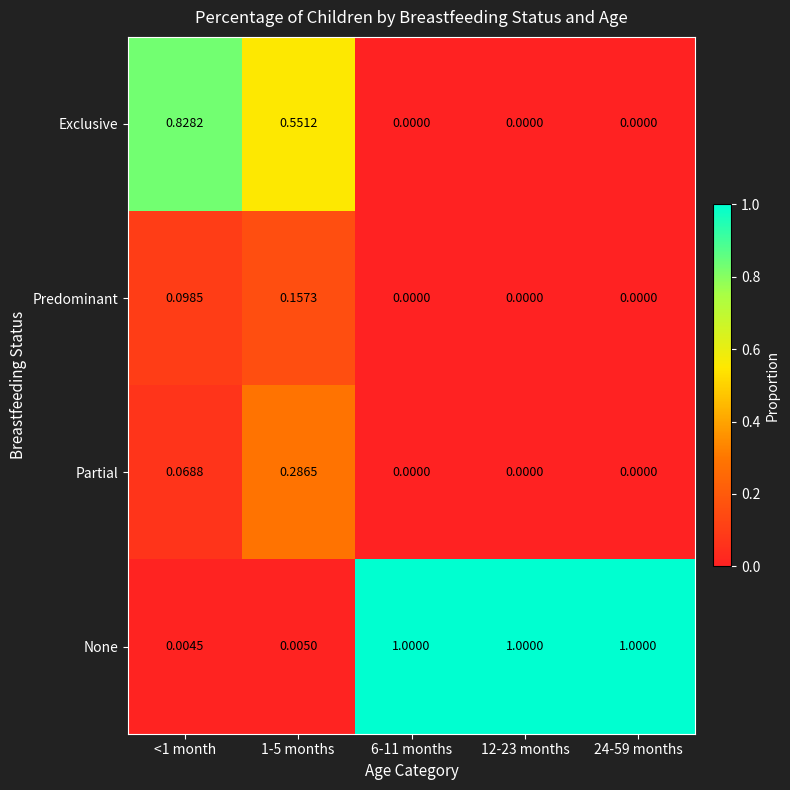

List the series in order of their peak value, lowest first.

Predominant, Partial, Exclusive, None